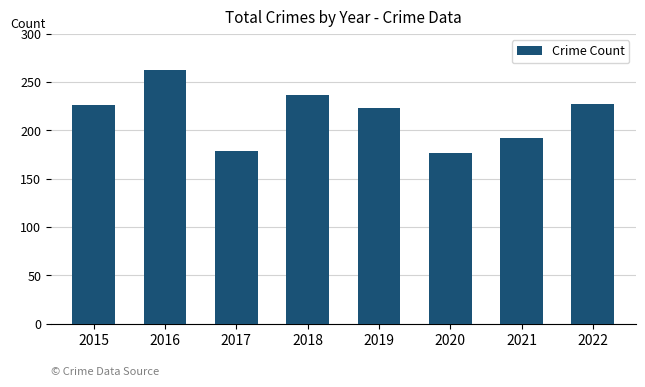

What is the value of the 3rd bar from the left?

179